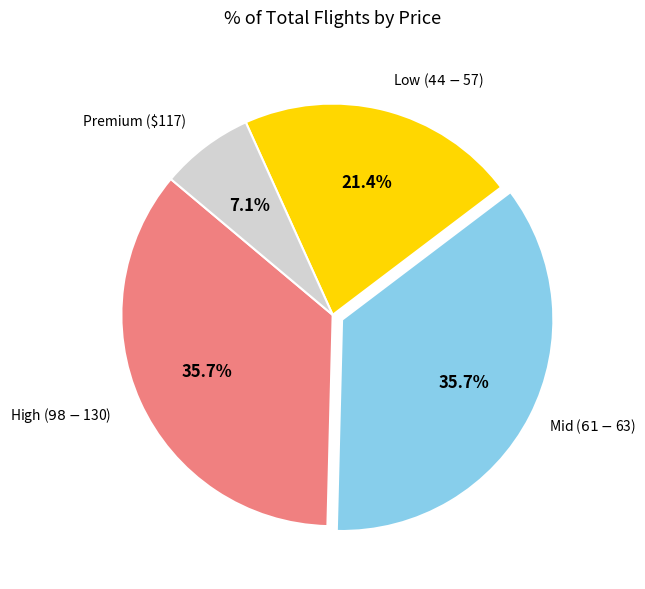

Which category has the smallest portion of the pie?

Premium ($117)